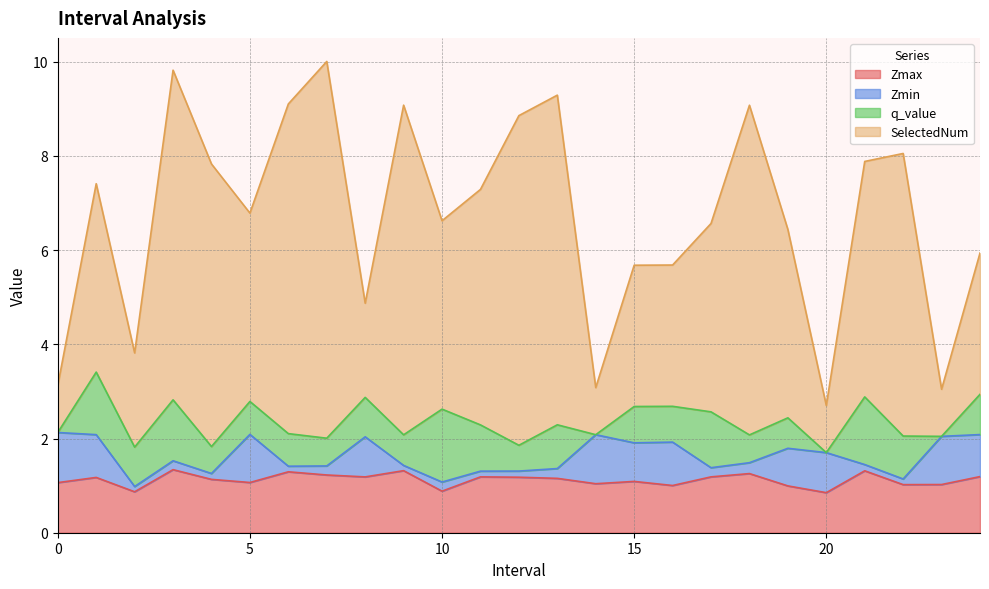

At how many categories does at least one series exceed 1?

25